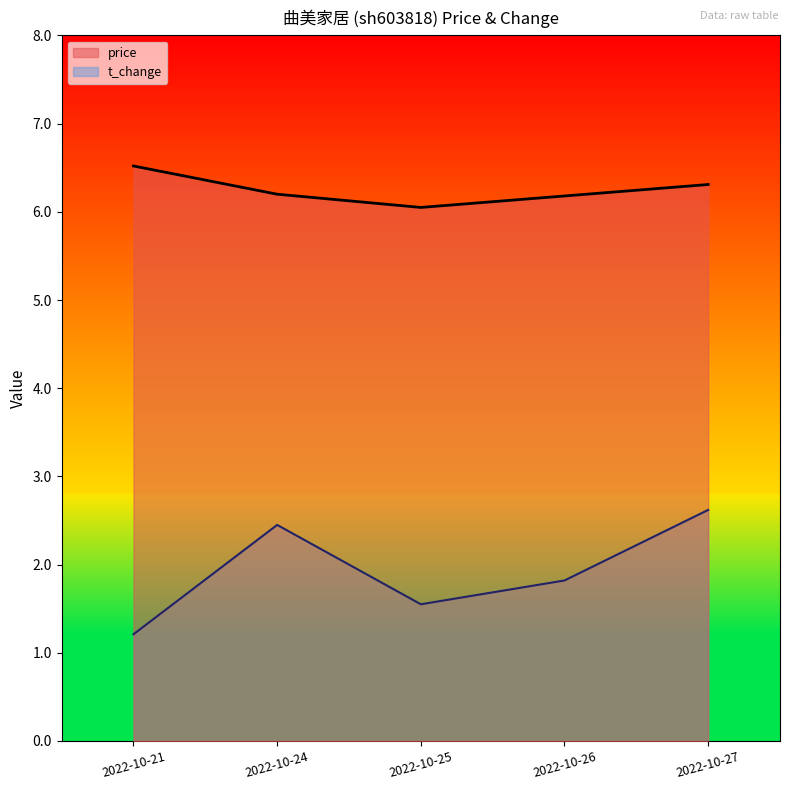

Rank the series by their maximum value, from highest to lowest.

price, t_change